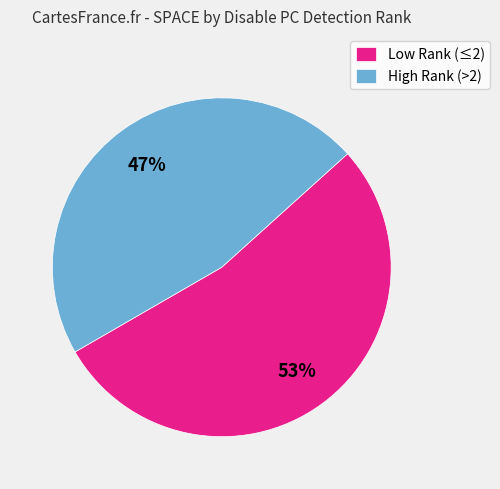

Is there a majority slice in this chart?

Yes